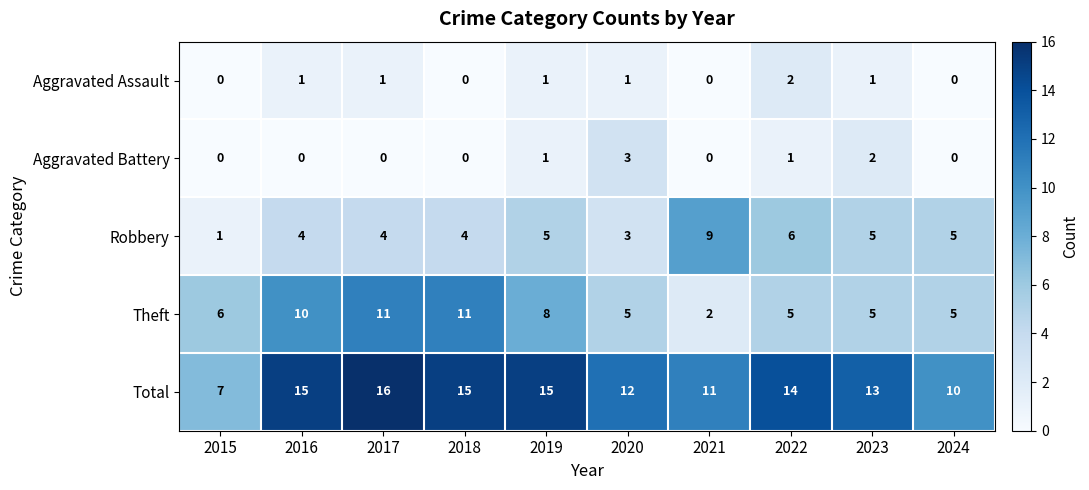

What is the spread (max minus min) of values at 2017?

16